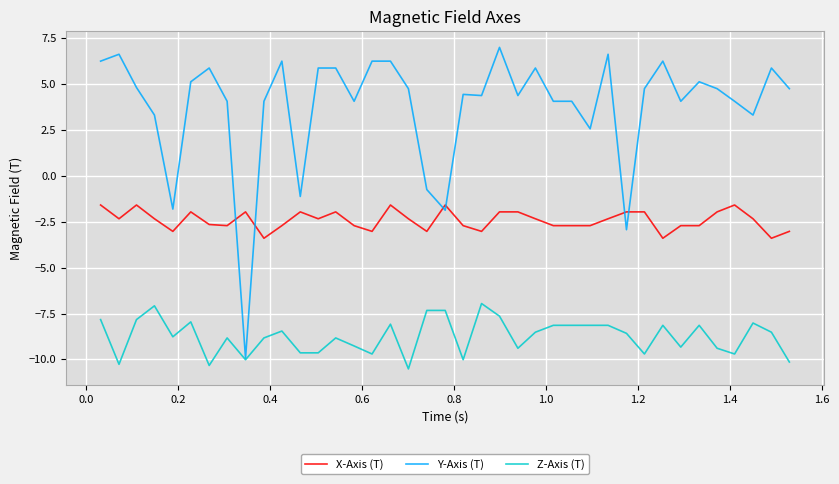

What is the sum of all X-Axis (T) values?

-94.2